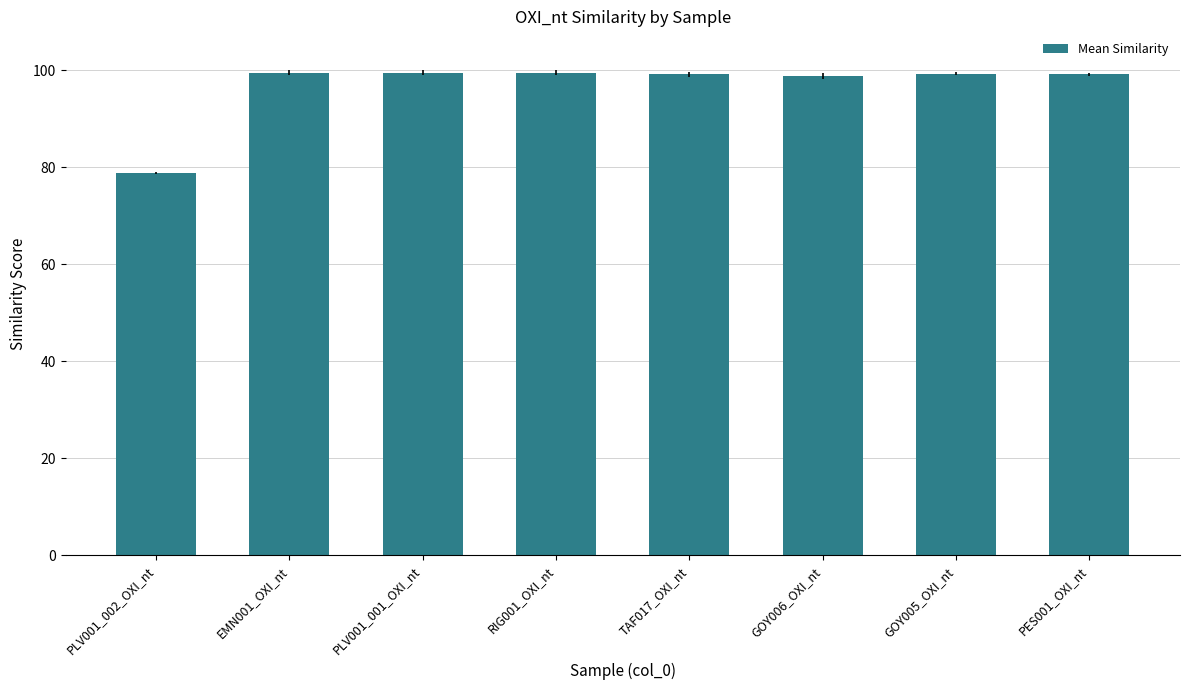

The value at PES001_OXI_nt is 99.2. True or false?

True